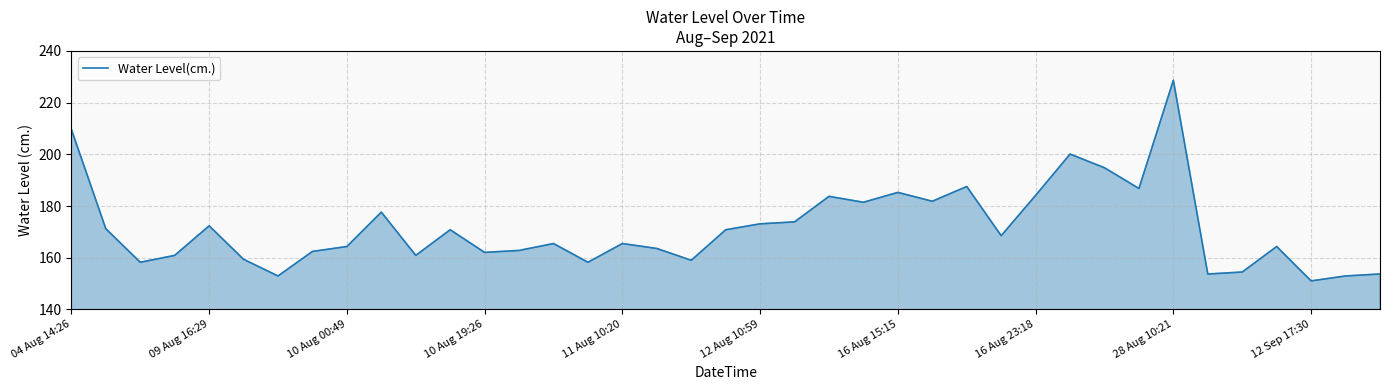

What is the difference between the maximum and minimum values?

77.6